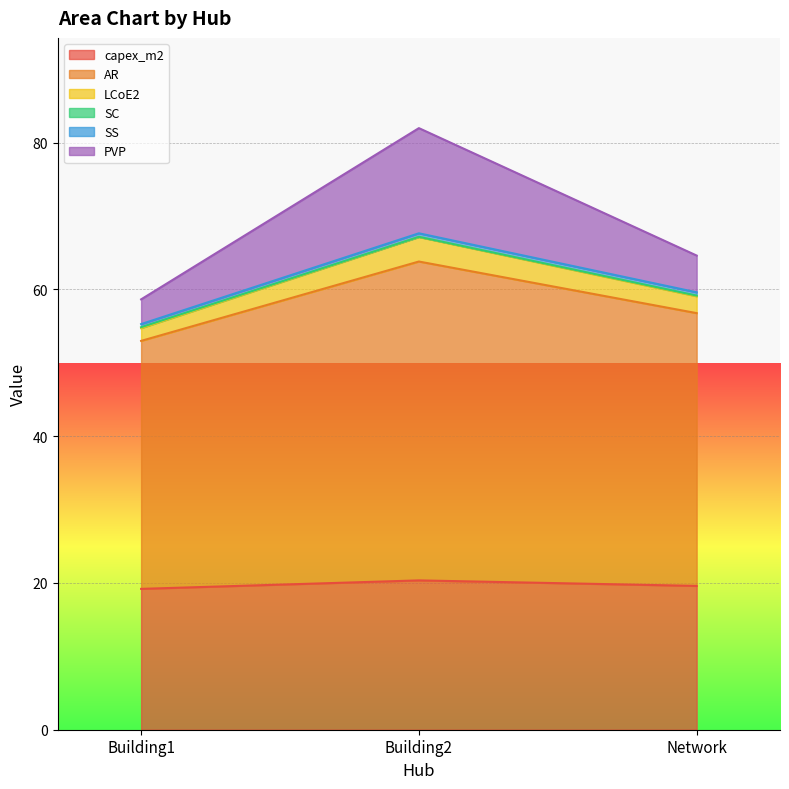

What are all the series names shown in the legend?

capex_m2, AR, LCoE2, SC, SS, PVP